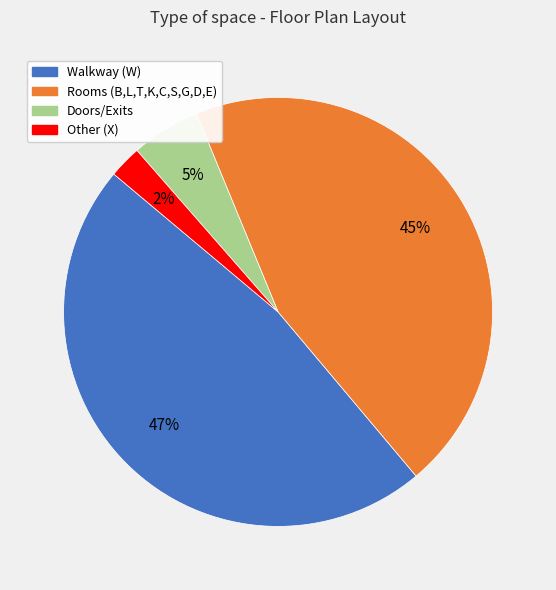

Is there a majority slice in this chart?

No